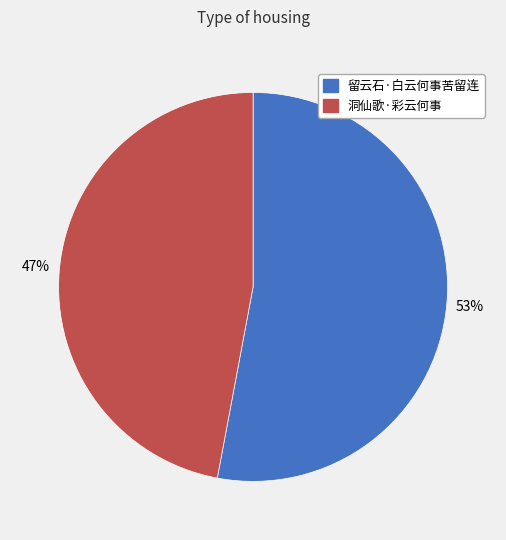

Is 洞仙歌·彩云何事 the majority of the pie?

No